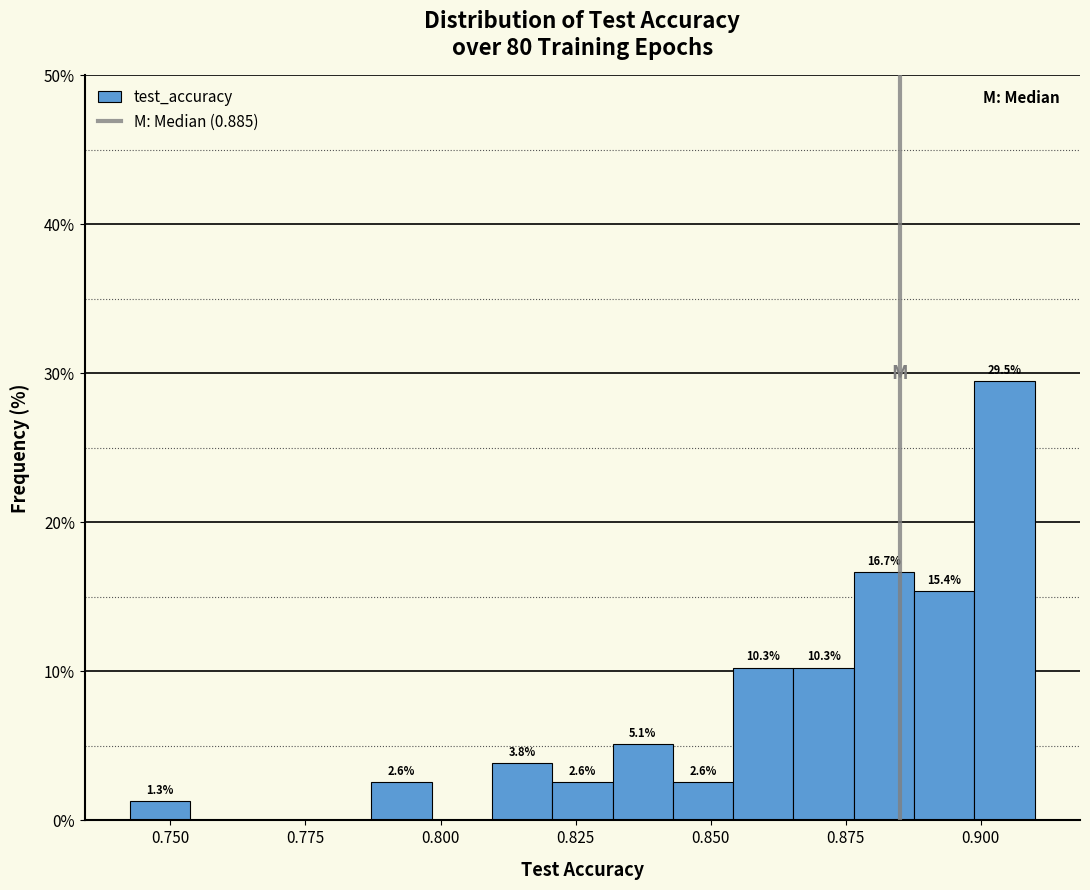

Around what value on the x-axis is the tallest bar? Give the approximate position of its centre, as read against the axis.

0.905